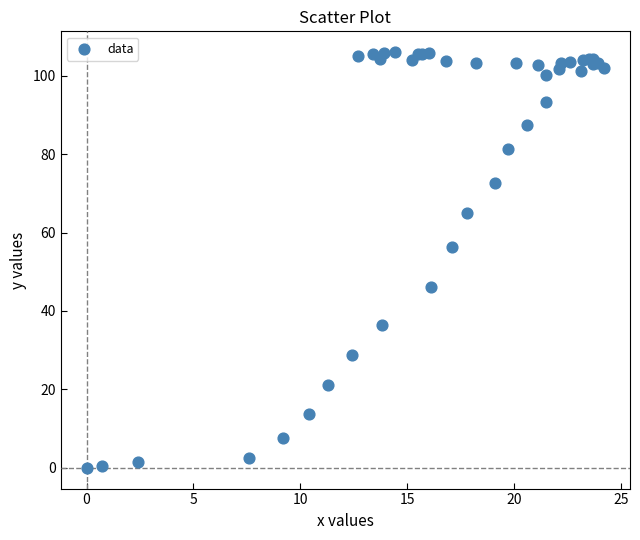

What Y value in the scatter plot is closest to 53?

56.3